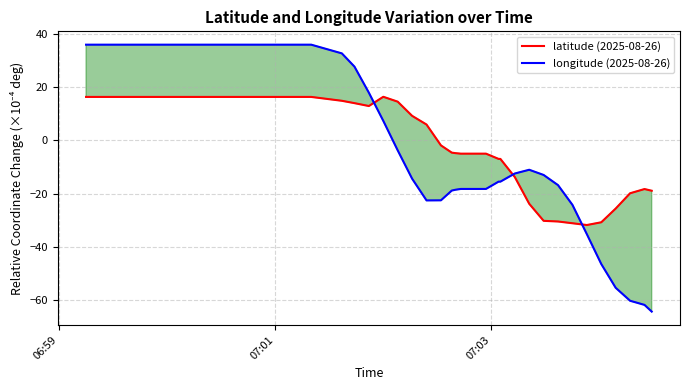

True or false: latitude (2025-08-26) has more than 2 interior local peaks.

False